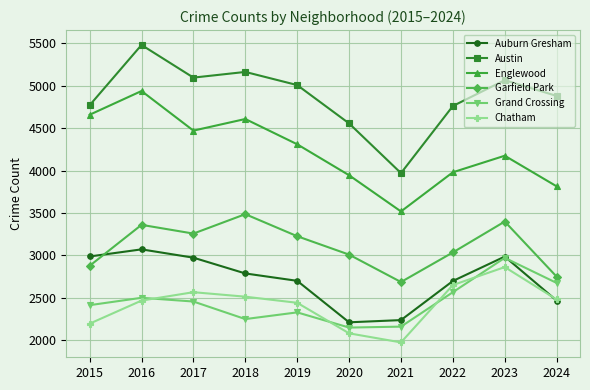

What is the spread (max minus min) of values at 2020?

2475